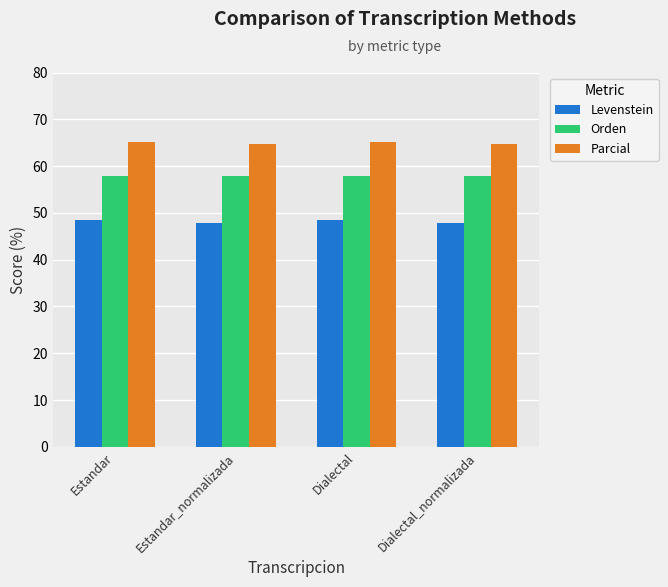

Rank the series by their maximum value, from highest to lowest.

Parcial, Orden, Levenstein